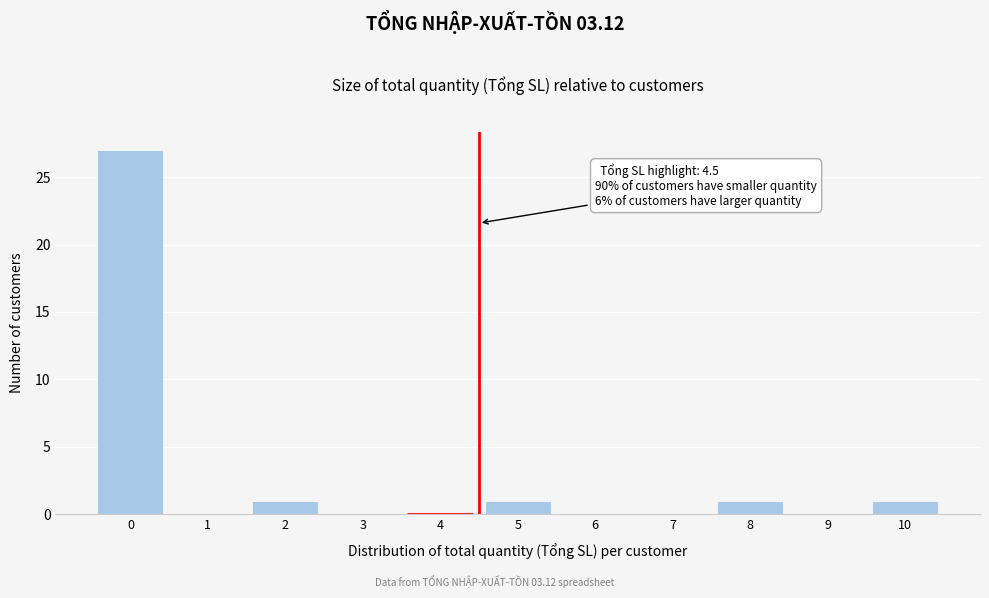

Over which range of the x-axis is the bar tallest?

-0.5 to 0.5